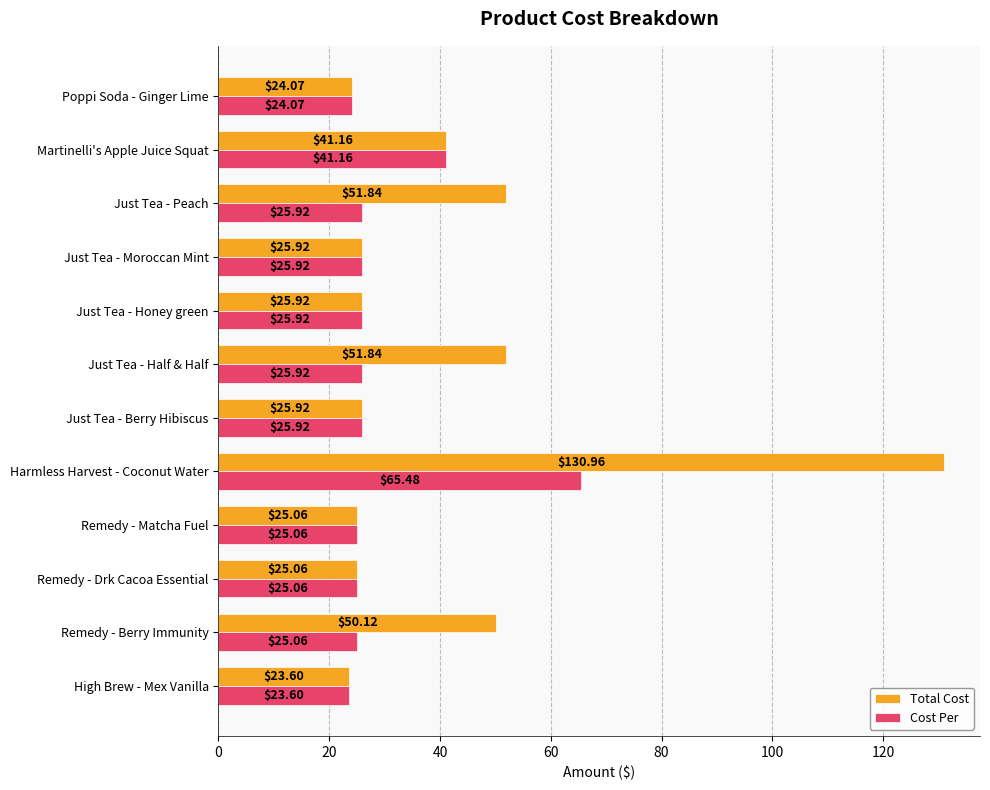

What is the minimum value for Total Cost?

23.6